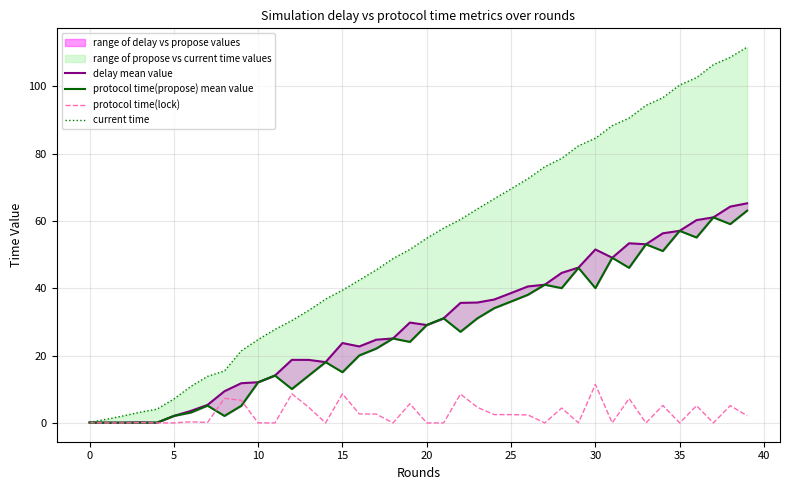

True or false: protocol time(lock) and delay mean value intersect in this chart.

False